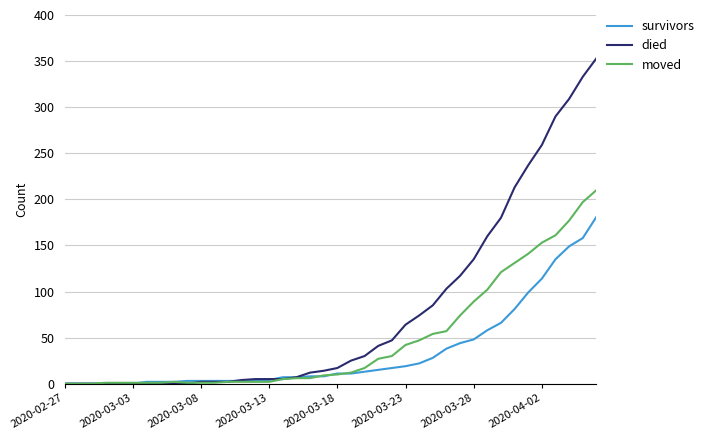

List the series in order of their overall mean, lowest first.

survivors, moved, died